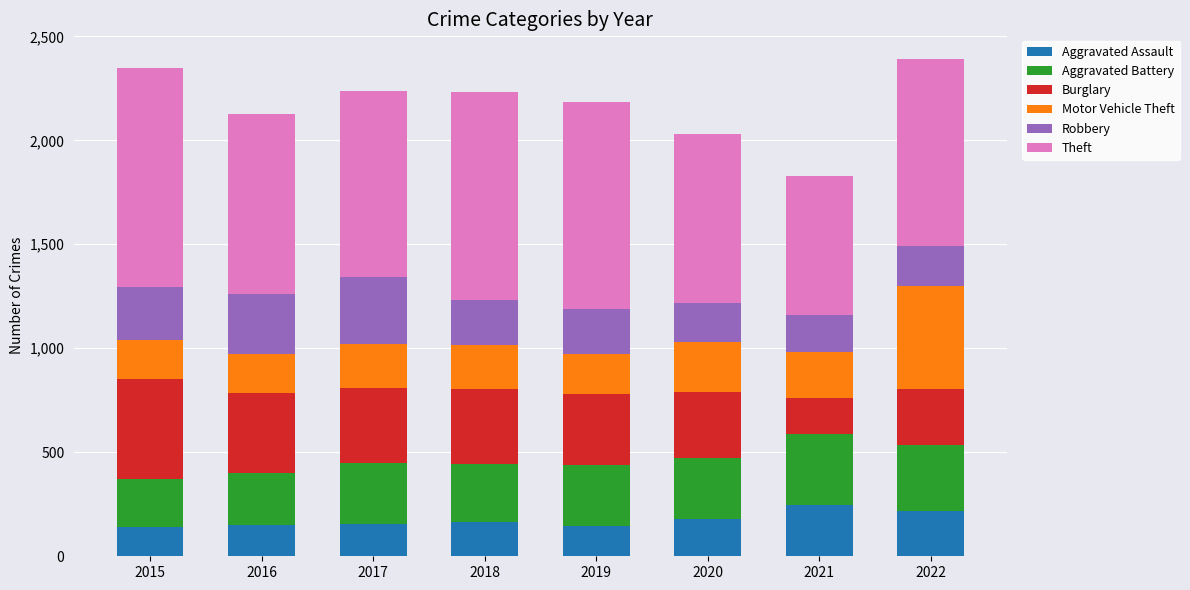

What is the total value across all series at 2015?

2347